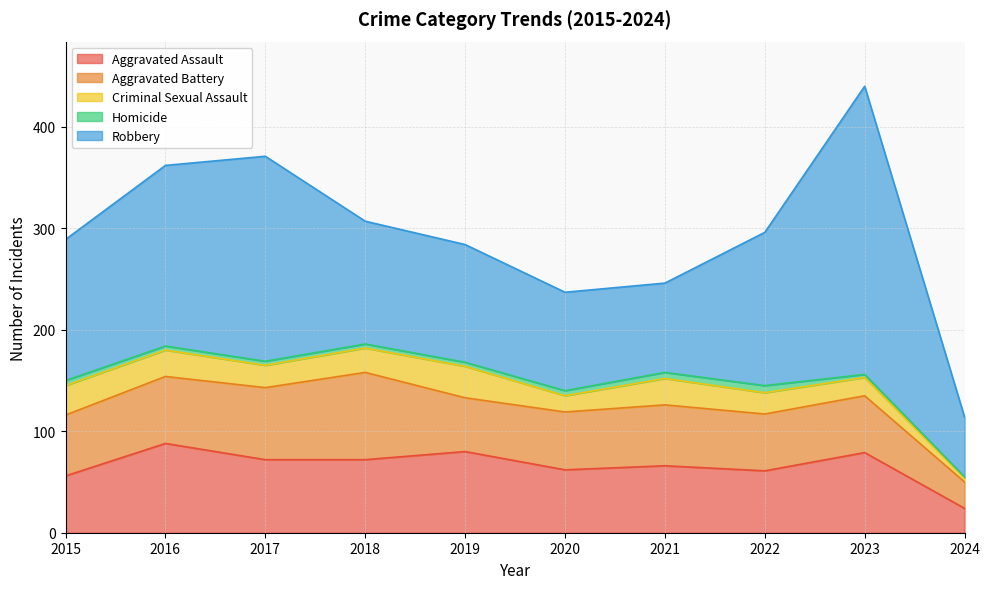

Reading left to right, transcribe all the data shown in this chart.

Aggravated Assault: 56	88	72	72	80	62	66	61	79	24
Aggravated Battery: 60	66	71	86	53	57	60	56	56	26
Criminal Sexual Assault: 29	26	22	24	31	16	26	21	18	4
Homicide: 5	4	4	4	4	5	6	7	3	1
Robbery: 139	178	202	121	116	97	88	151	284	59